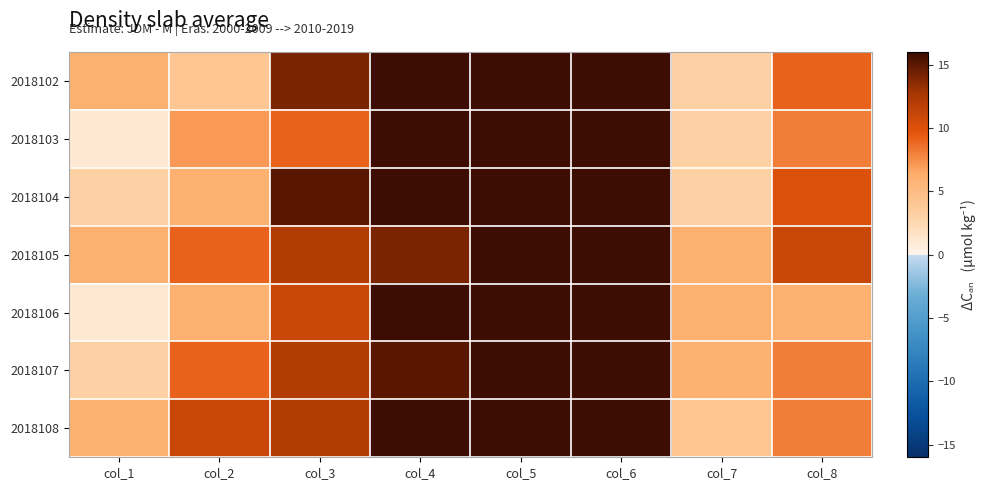

Rank the series at col_6 from highest to lowest value.

2018102, 2018107, 2018108, 2018103, 2018106, 2018105, 2018104